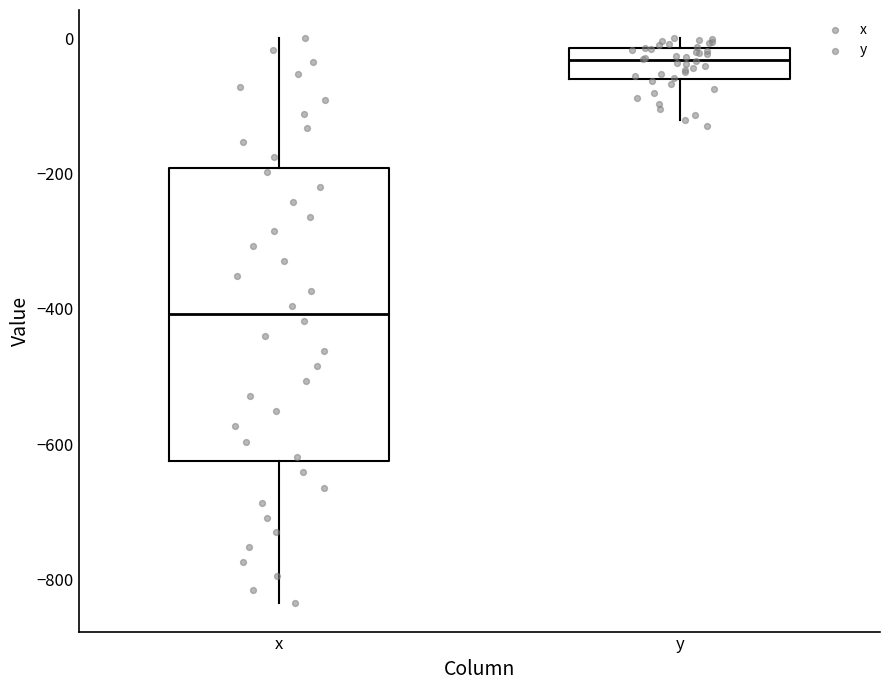

Comparing the boxes themselves (not the whiskers), which one is the tallest?

x